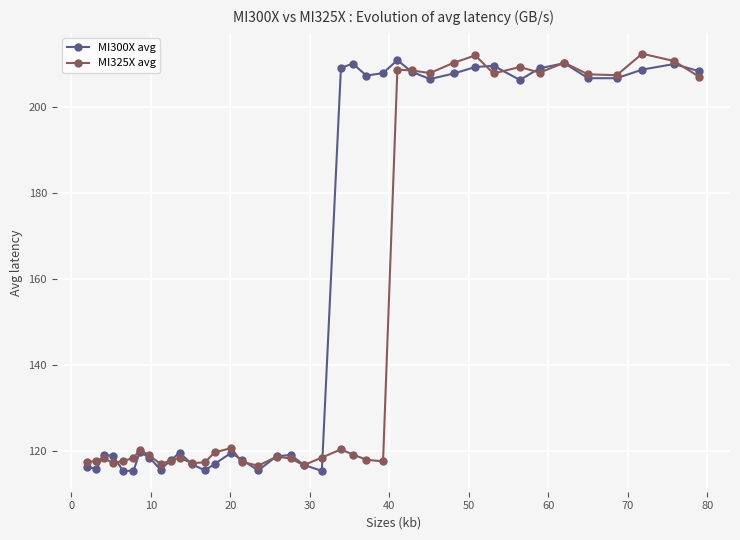

Rank the series by their average value, from lowest to highest.

MI325X avg, MI300X avg